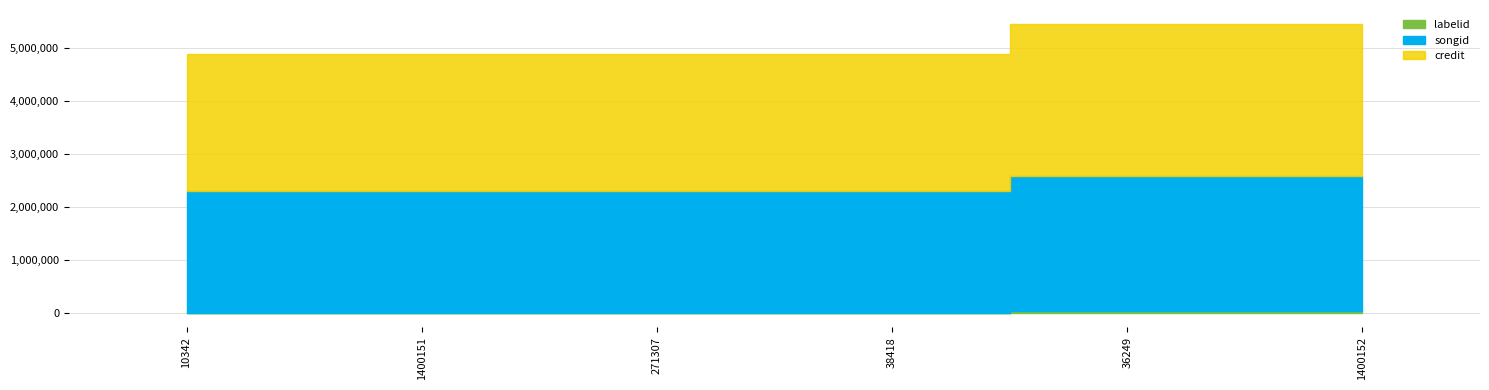

Is it true that songid equals 4071632 at 1400152?

False